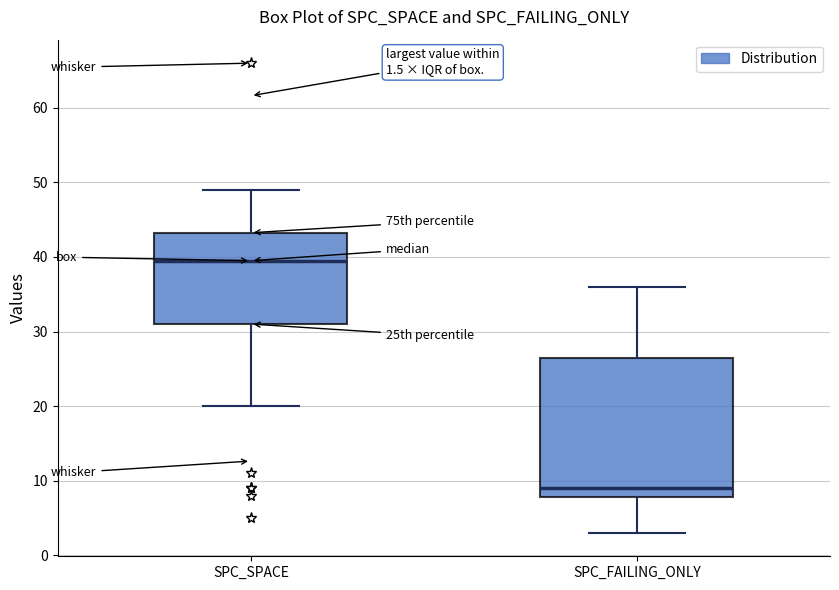

Which box is the tallest, from its lower edge to its upper edge?

SPC_FAILING_ONLY